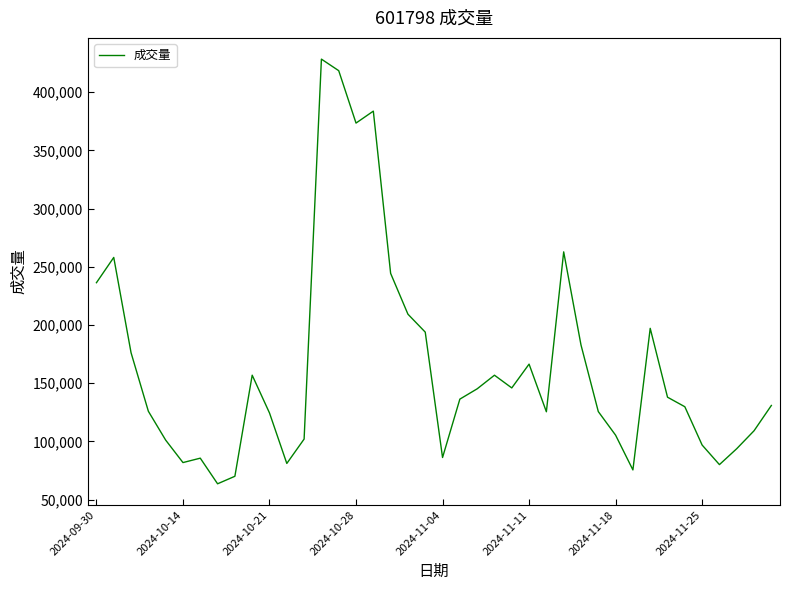

Count the number of data series in this chart.

1